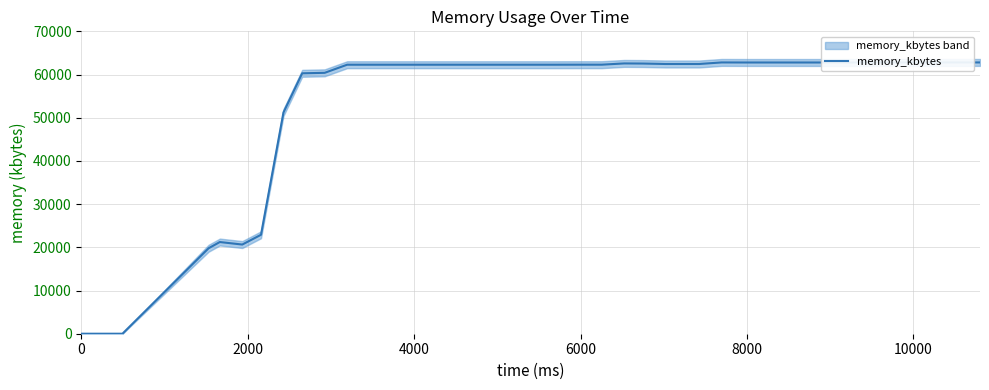

How many categories are shown in the chart?

40